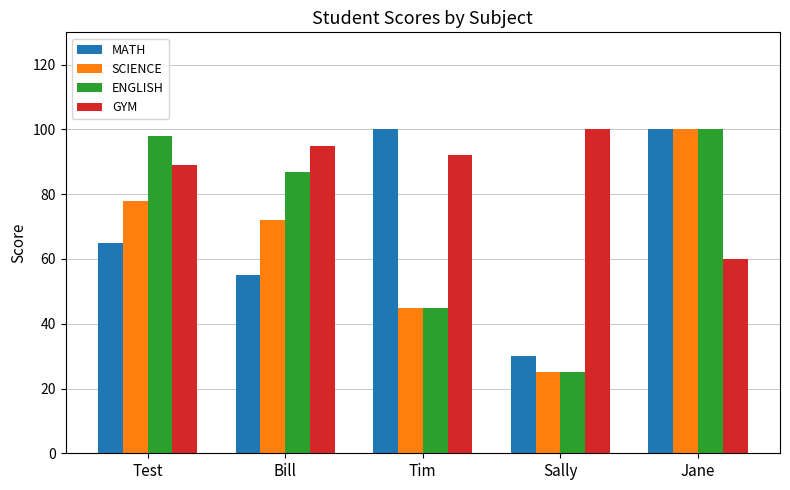

What is the difference between the GYM values at Jane and Test?

29